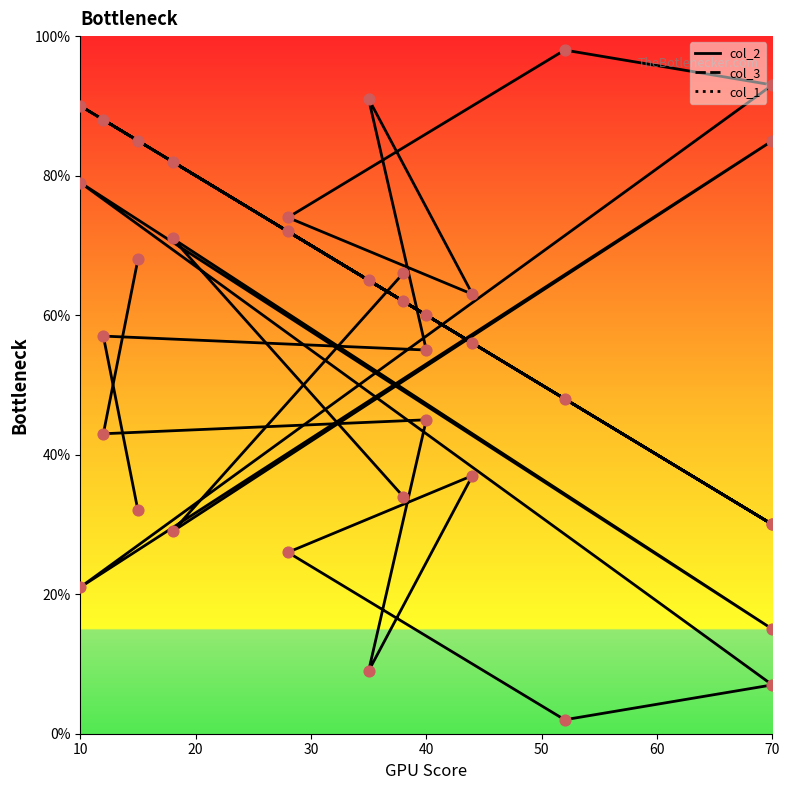

What is the total value across all series at 60?

148